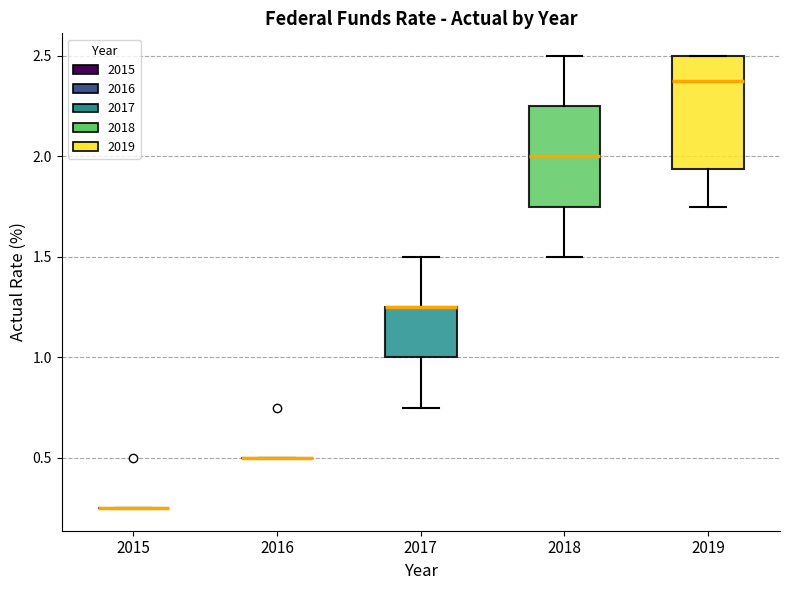

Reading left to right, read every box against the y-axis: the position of its median line, the range the box covers, and the ends of its whiskers. The values are not printed on the chart, so give them approximately, as read against the axis.

2015: box collapsed to a line at 0.25, whiskers 0.25 to 0.25
2016: box collapsed to a line at 0.50, whiskers 0.50 to 0.50
2017: median 1.25 (drawn on the box's upper edge), box 1.00 to 1.25, whiskers 0.75 to 1.50
2018: median 2.00, box 1.75 to 2.25, whiskers 1.50 to 2.50
2019: median 2.40, box 1.95 to 2.50, whiskers 1.75 to 2.50